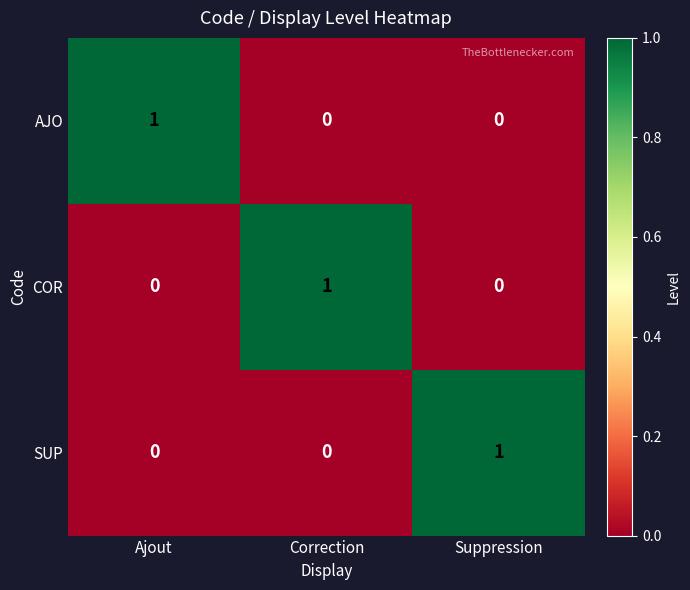

Count the number of data series in this chart.

3